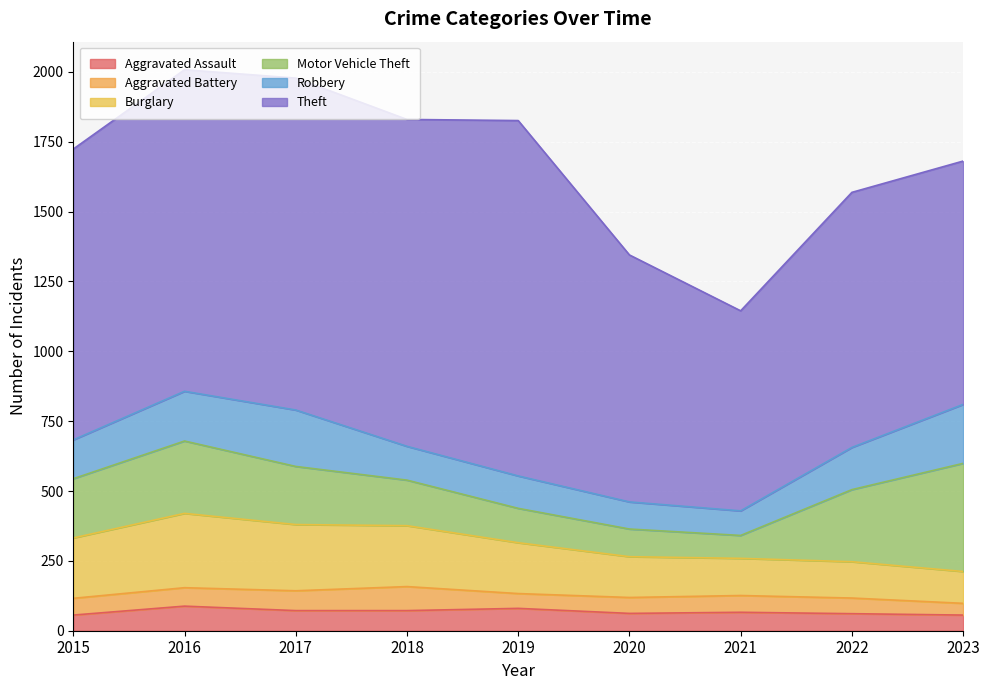

Reading right to left, extract all data points from this chart.

Aggravated Assault: 2023=56	2022=61	2021=66	2020=62	2019=80	2018=72	2017=72	2016=88	2015=56
Aggravated Battery: 2023=42	2022=56	2021=60	2020=57	2019=53	2018=86	2017=71	2016=66	2015=60
Burglary: 2023=114	2022=130	2021=133	2020=146	2019=182	2018=218	2017=237	2016=266	2015=216
Motor Vehicle Theft: 2023=387	2022=258	2021=82	2020=99	2019=123	2018=163	2017=208	2016=259	2015=212
Robbery: 2023=211	2022=151	2021=88	2020=97	2019=116	2018=121	2017=202	2016=178	2015=139
Theft: 2023=871	2022=913	2021=716	2020=884	2019=1272	2018=1170	2017=1188	2016=1151	2015=1041